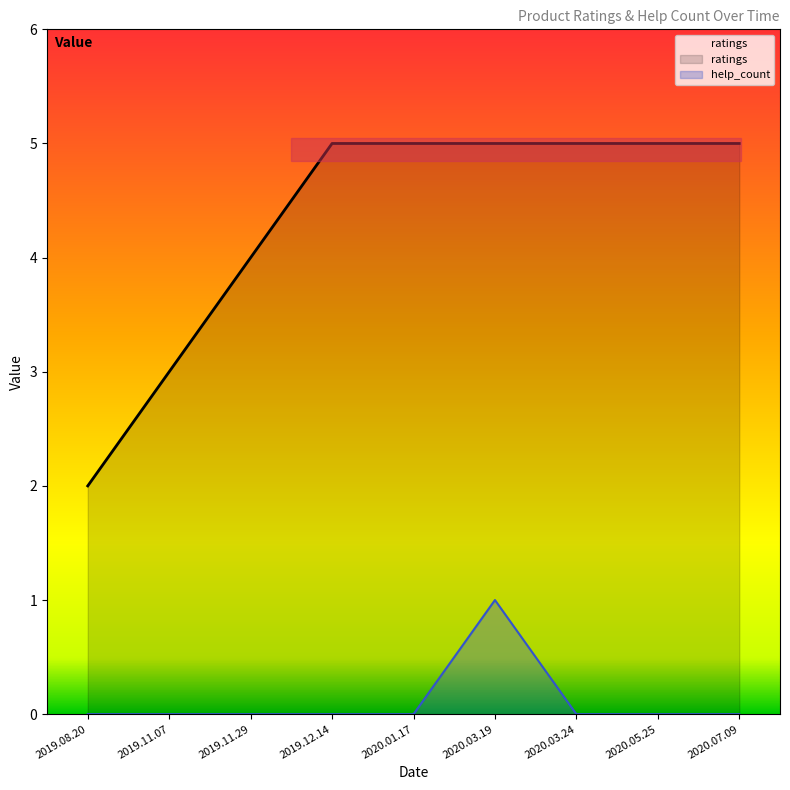

What is the difference between the maximum and minimum values in the ratings series?

3